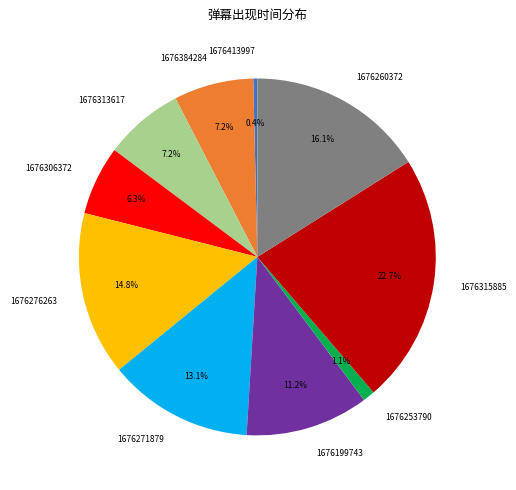

Does 1676253790 account for over 50% of the chart?

No